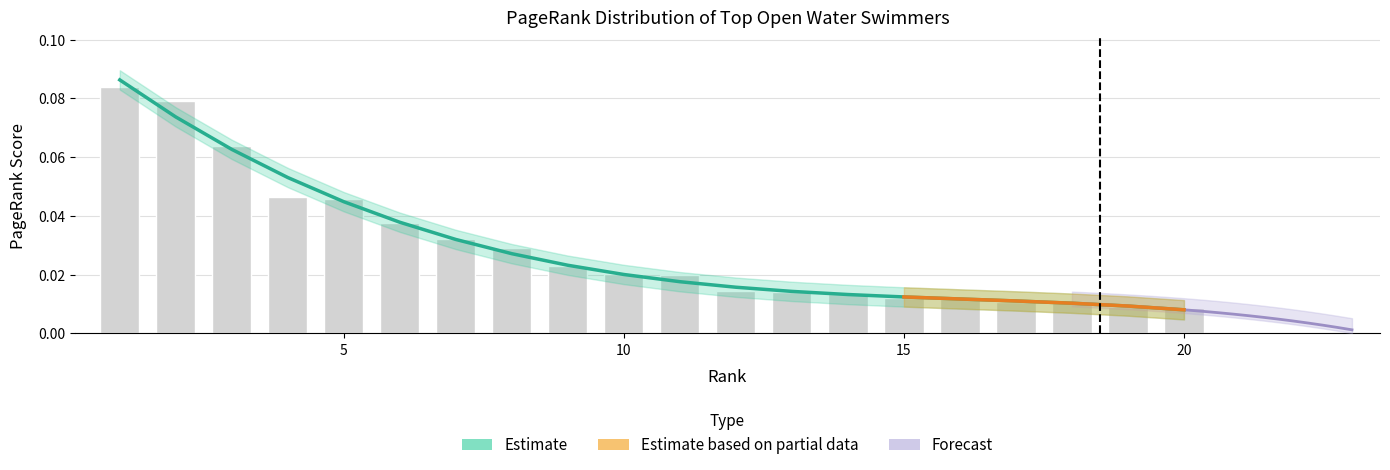

List the labels in order of value, smallest first.

20, 19, 18, 17, 16, 15, 14, 13, 12, 11, 10, 9, 8, 7, 6, 5, 4, 3, 2, 1